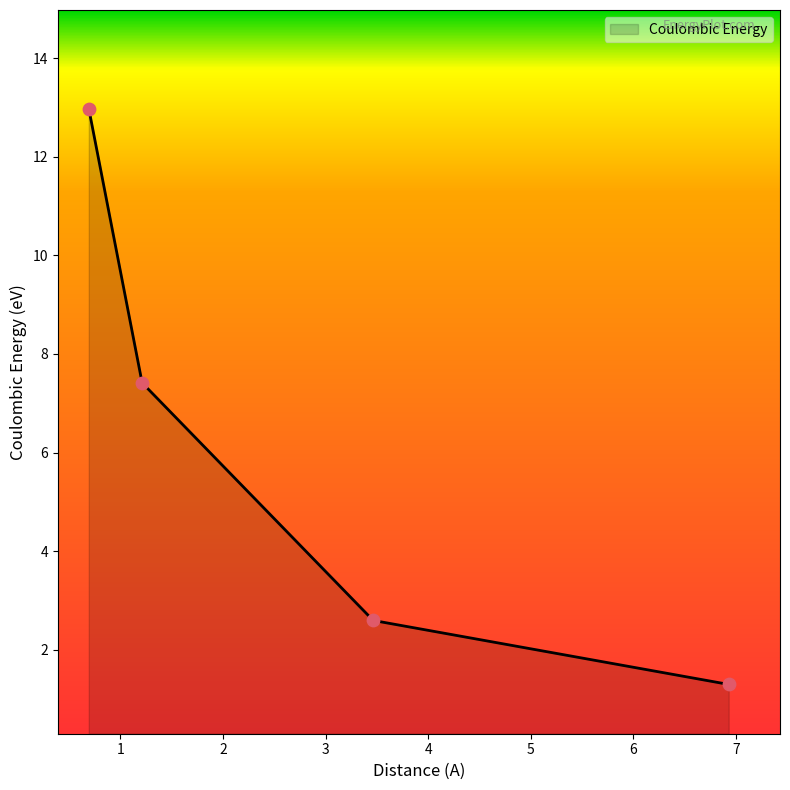

What is the difference between the maximum and second lowest values?

10.4